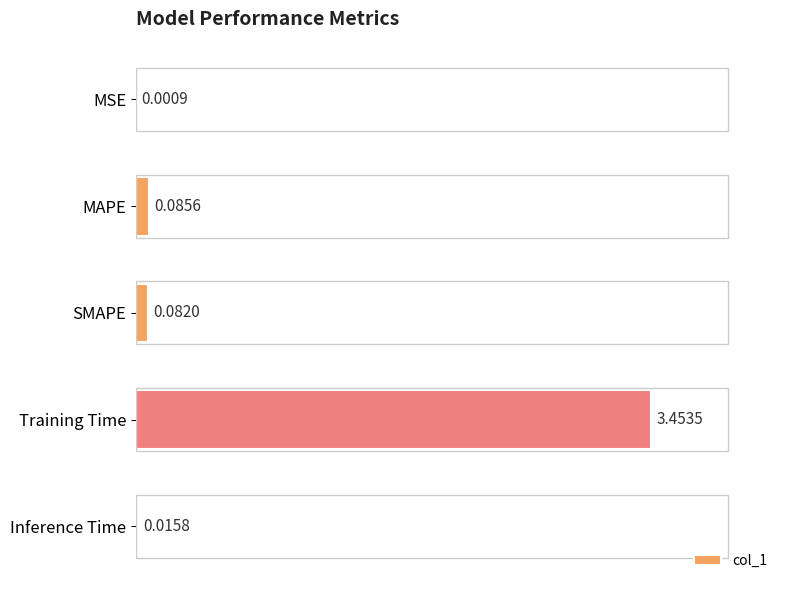

Which has a higher value, Inference Time or MAPE?

MAPE